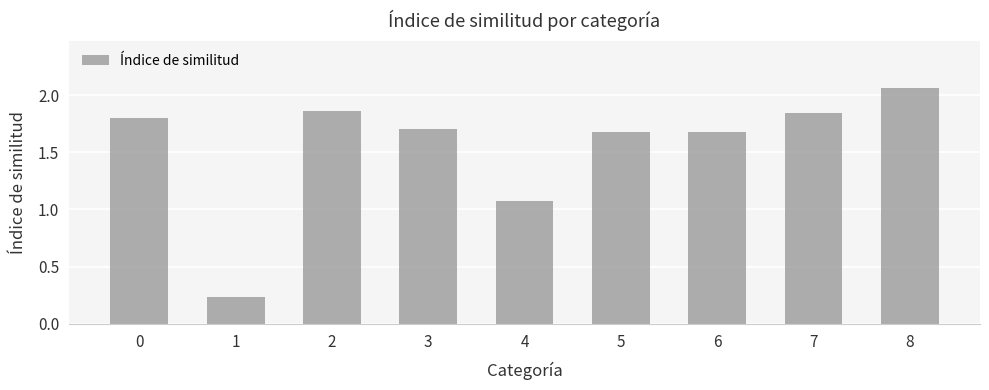

What is the sum of all values?

13.9